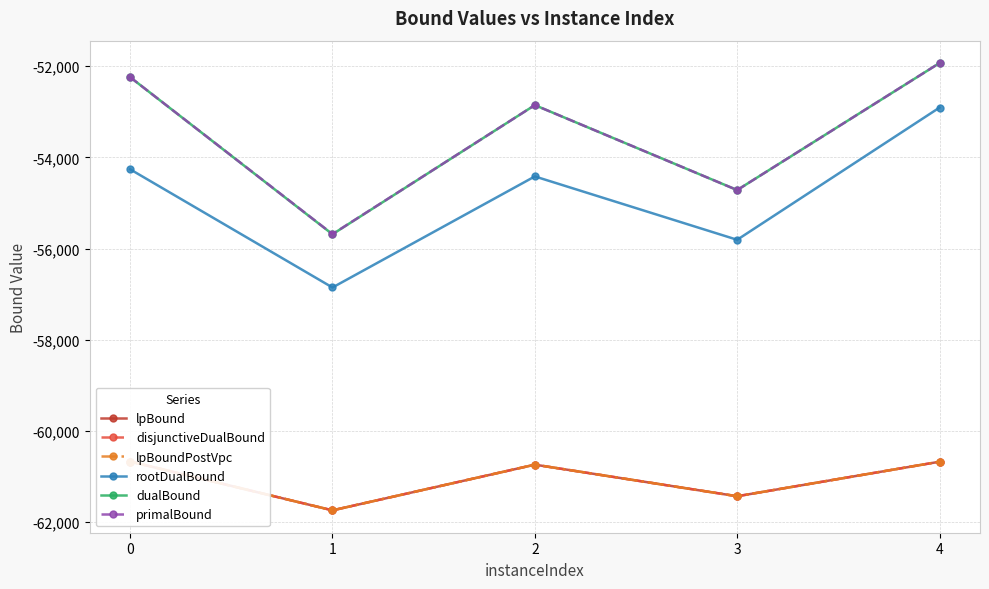

True or false: lpBound and disjunctiveDualBound cross at least once.

False